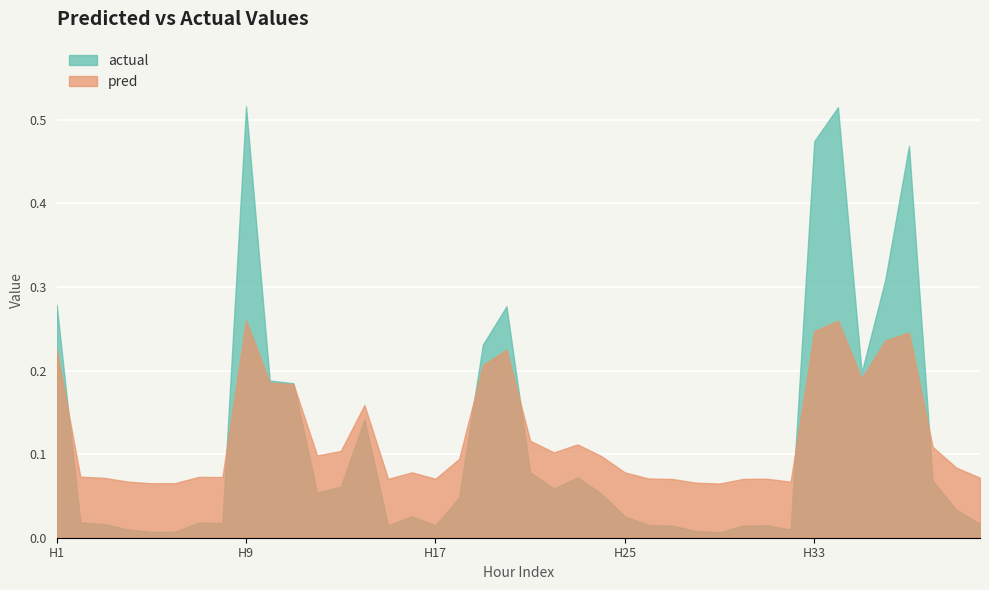

Between 19 and 23, which series saw the biggest shift?

actual